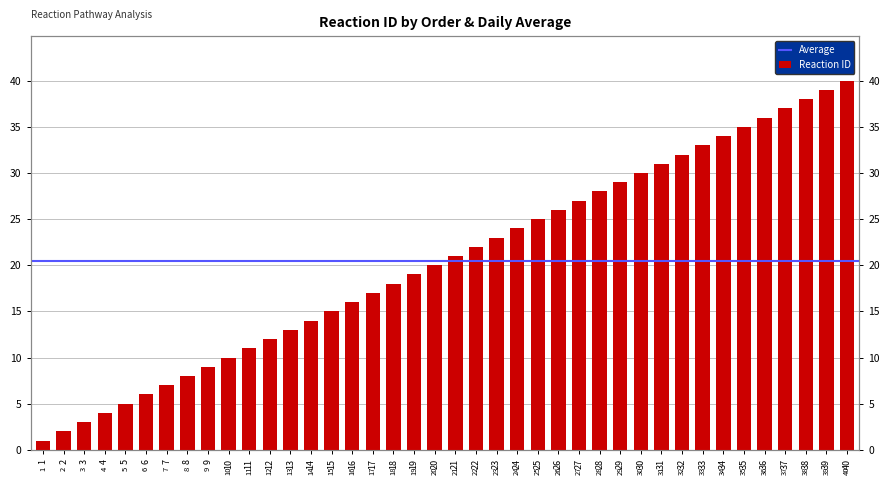

Where is the data nearest to the value 20?

20